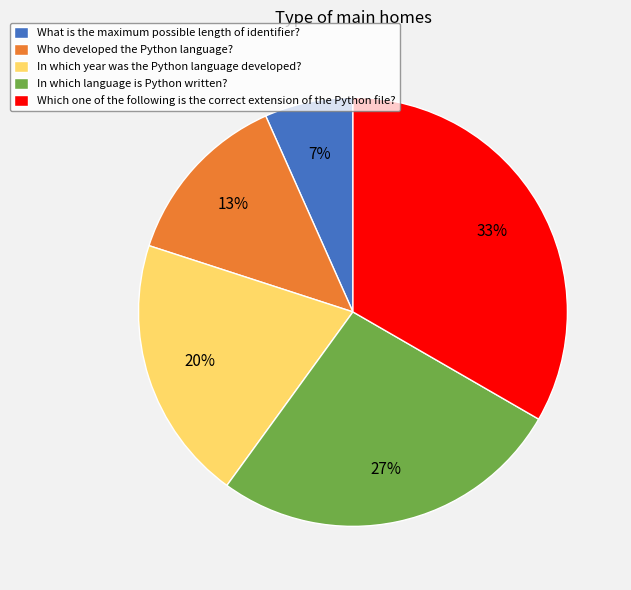

Is the sum of Who developed the Python language? and In which year was the Python language developed? greater than half?

No